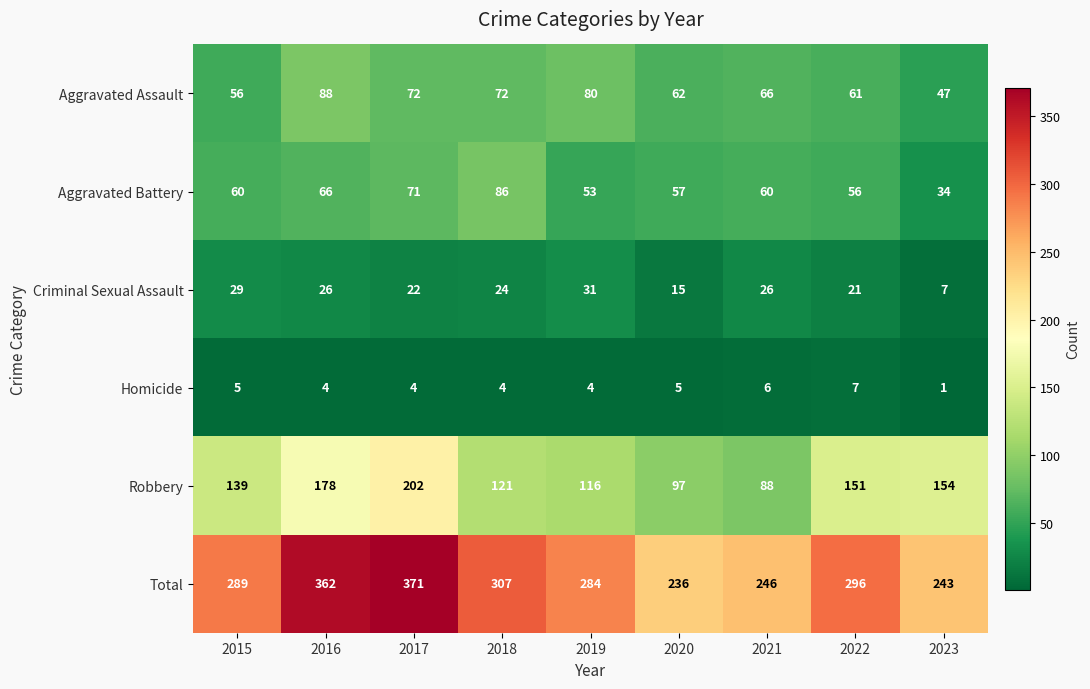

Which series has the largest total across all categories?

Total